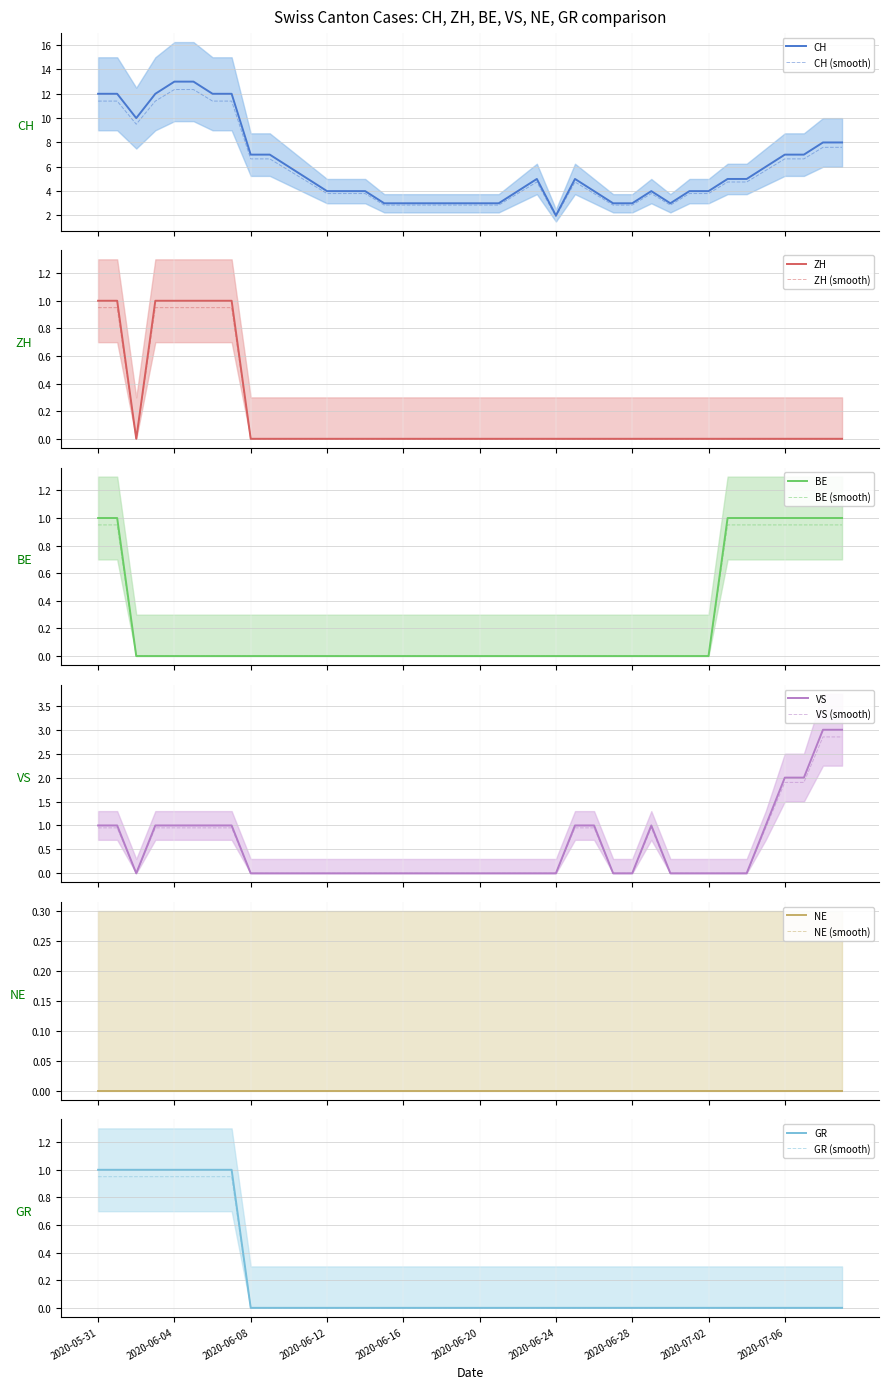

True or false: ZH and CH cross at least once.

False